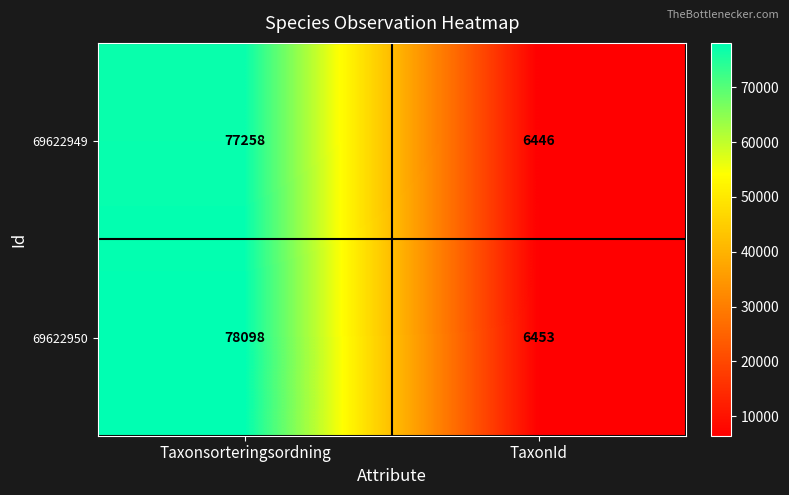

Reading right to left, extract all data points from this chart.

69622949: TaxonId=6446	Taxonsorteringsordning=77258
69622950: TaxonId=6453	Taxonsorteringsordning=78098